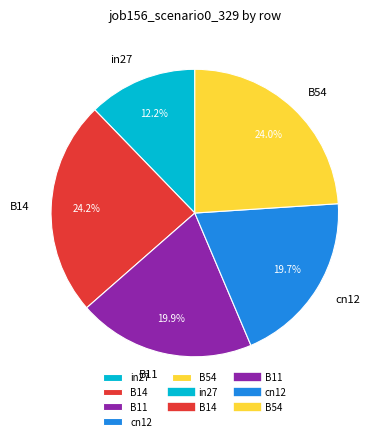

Between B54 and cn12, which is larger?

B54